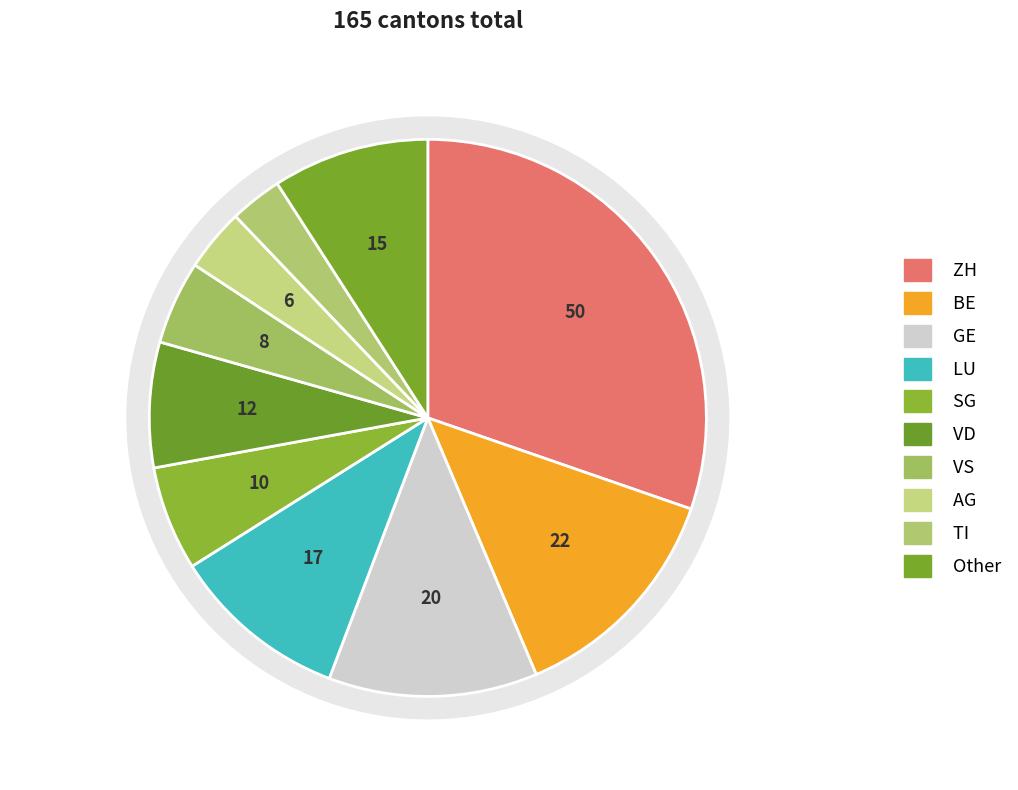

What percentage is the AG slice, to the nearest percent?

4%